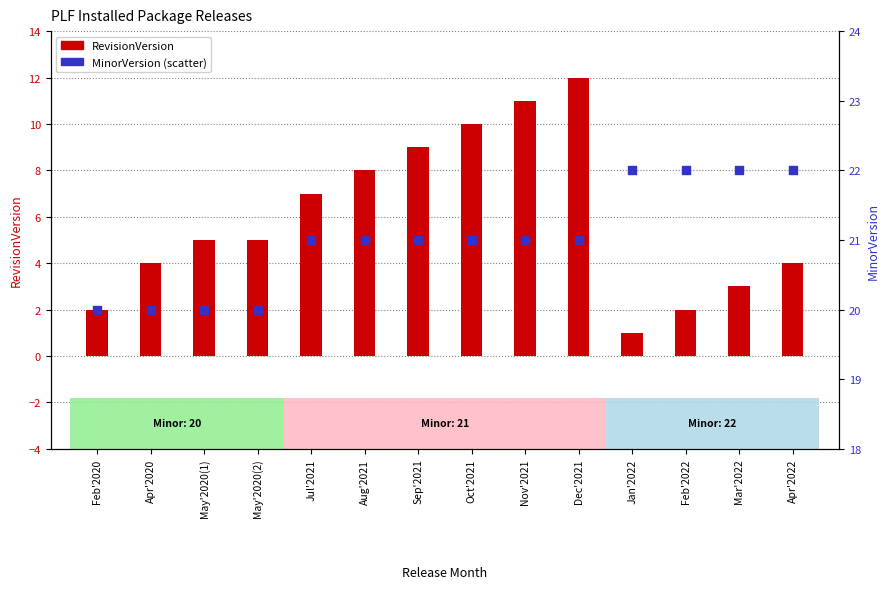

At which category is the sum across all series the highest?

Dec'2021